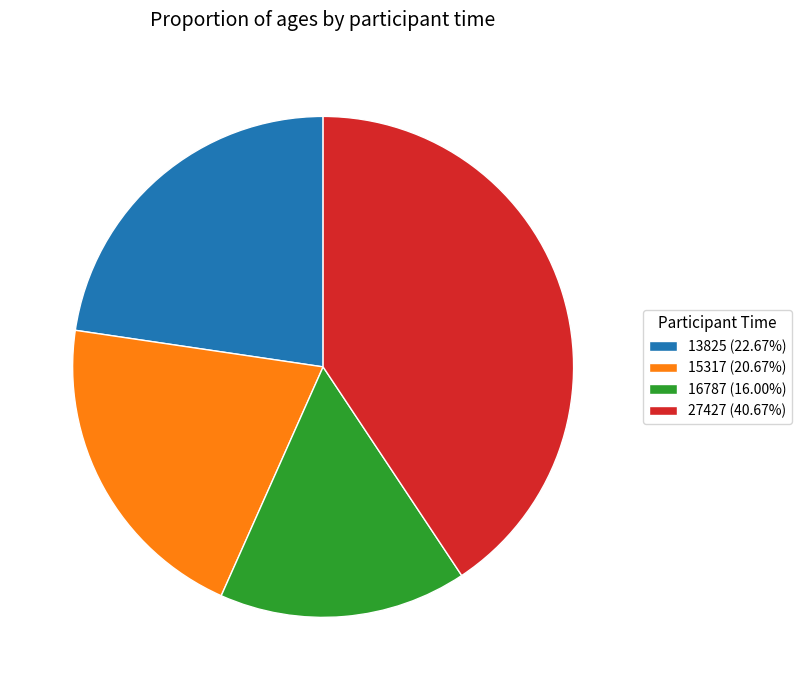

Approximately how many times larger is the value at 27427 (40.67%) compared to 13825 (22.67%)?

1.8